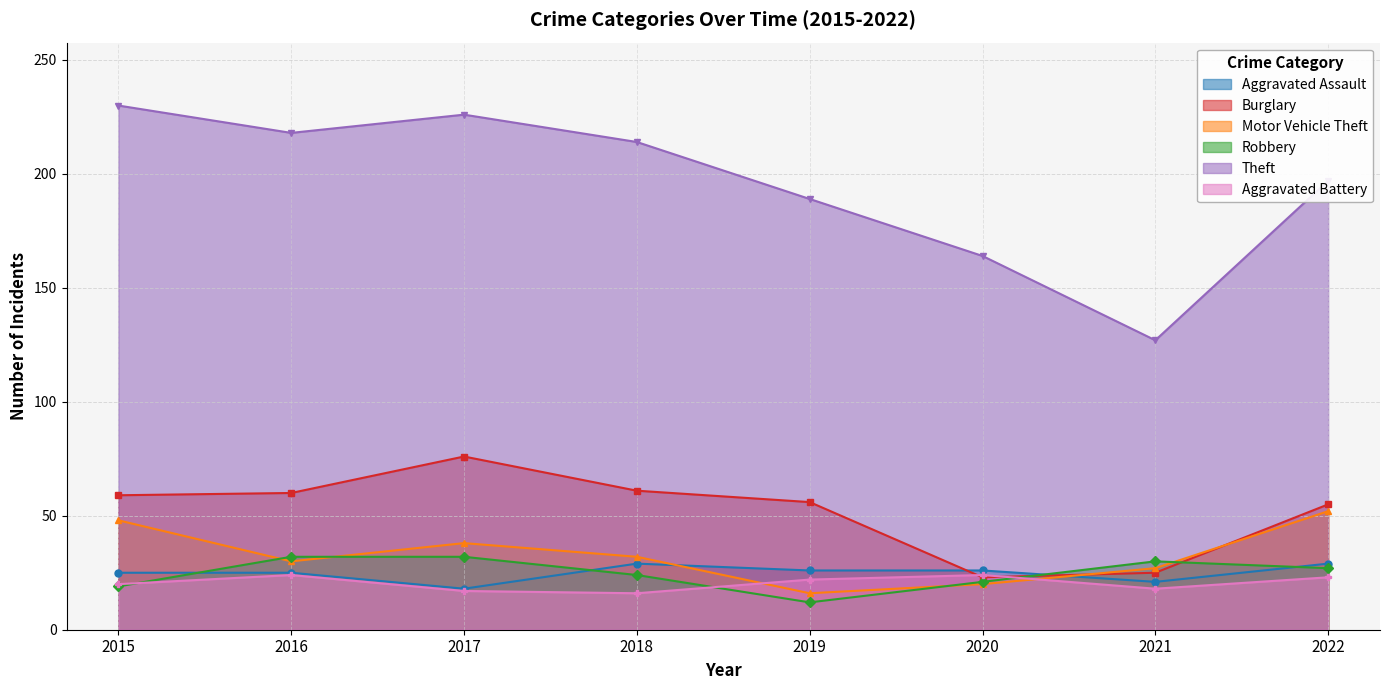

Which category has the lowest value in the Aggravated Battery series?

2018